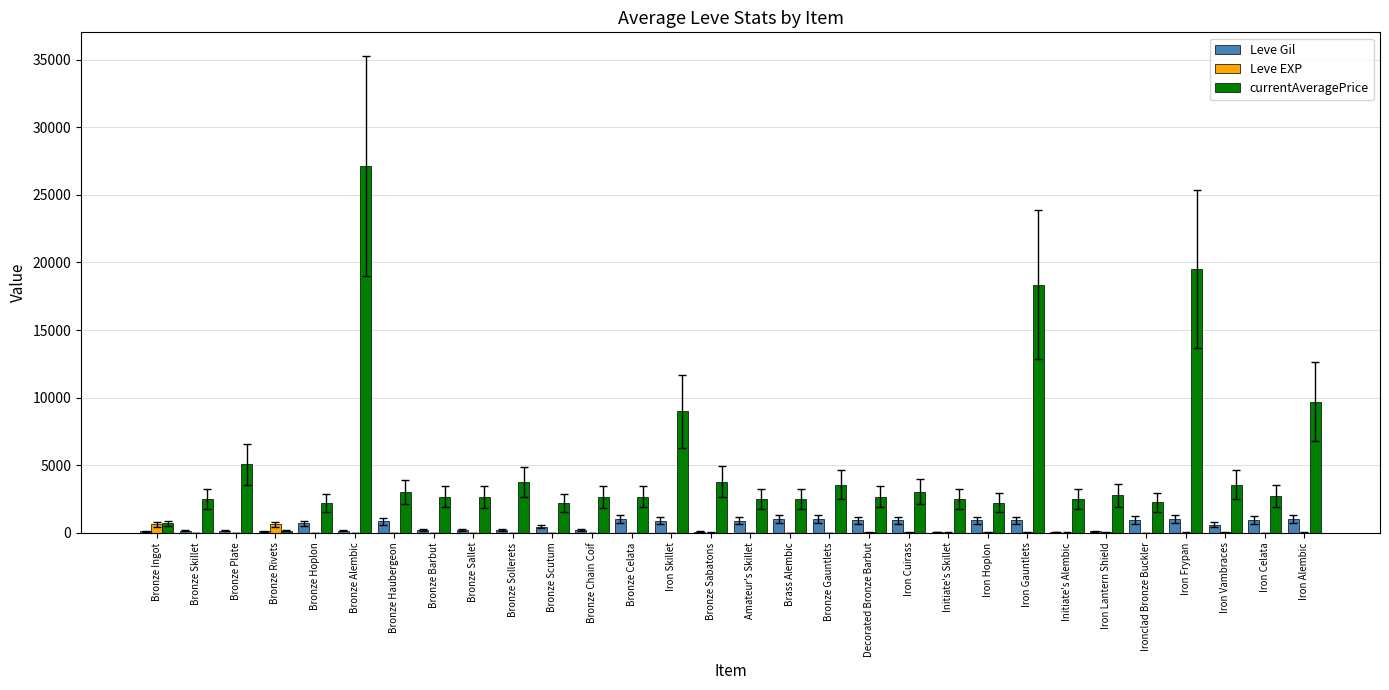

Which series changed the most between Bronze Ingot and Iron Gauntlets?

currentAveragePrice